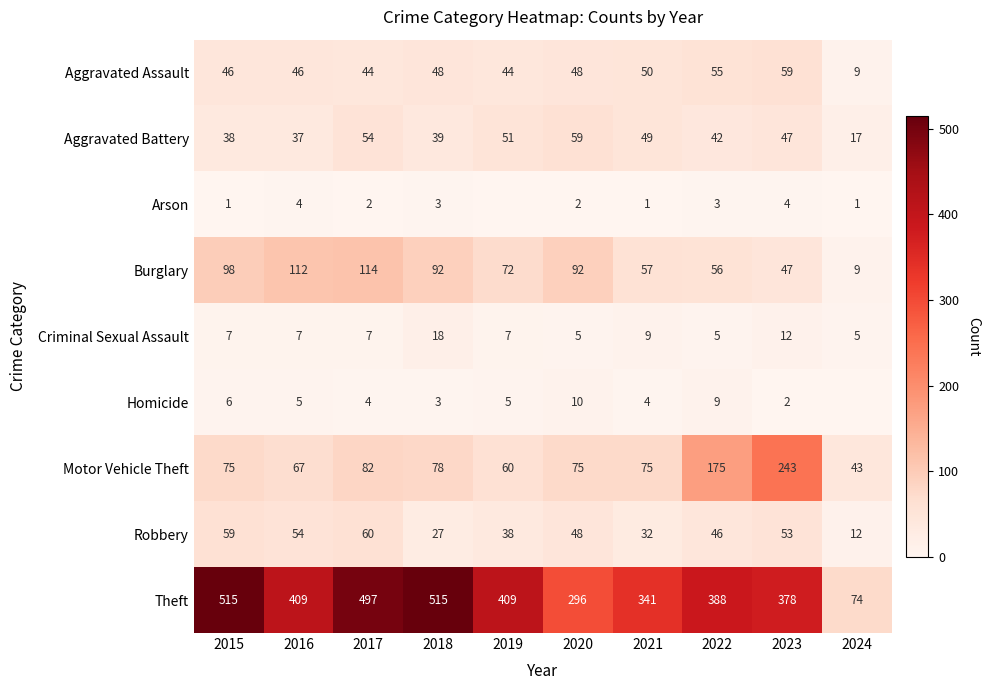

What is the approximate value of Theft at 2020?

296